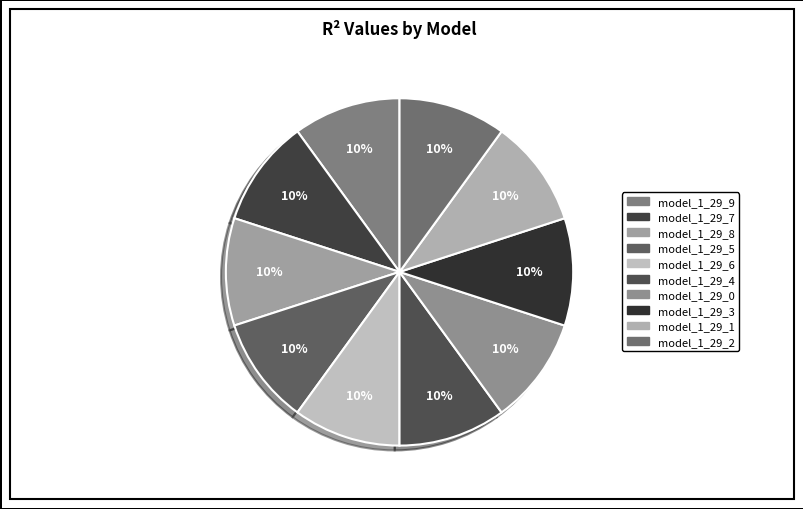

To the nearest percent, what portion does model_1_29_1 represent?

10%